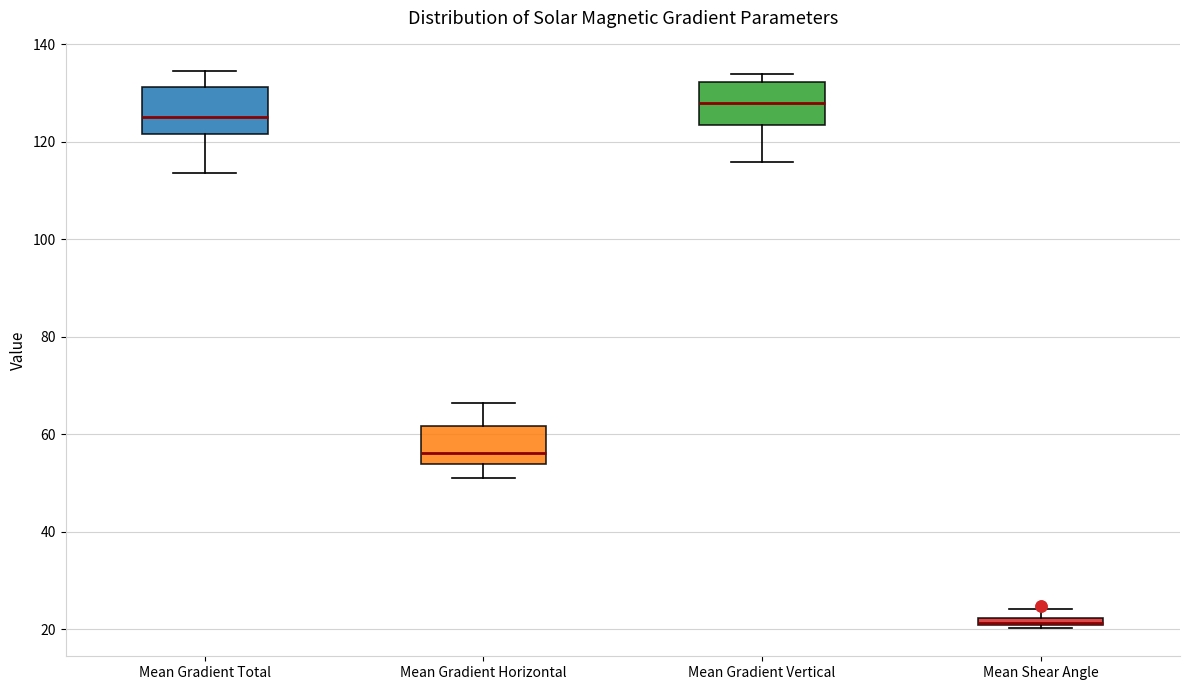

Which box has the highest median line?

Mean Gradient Vertical